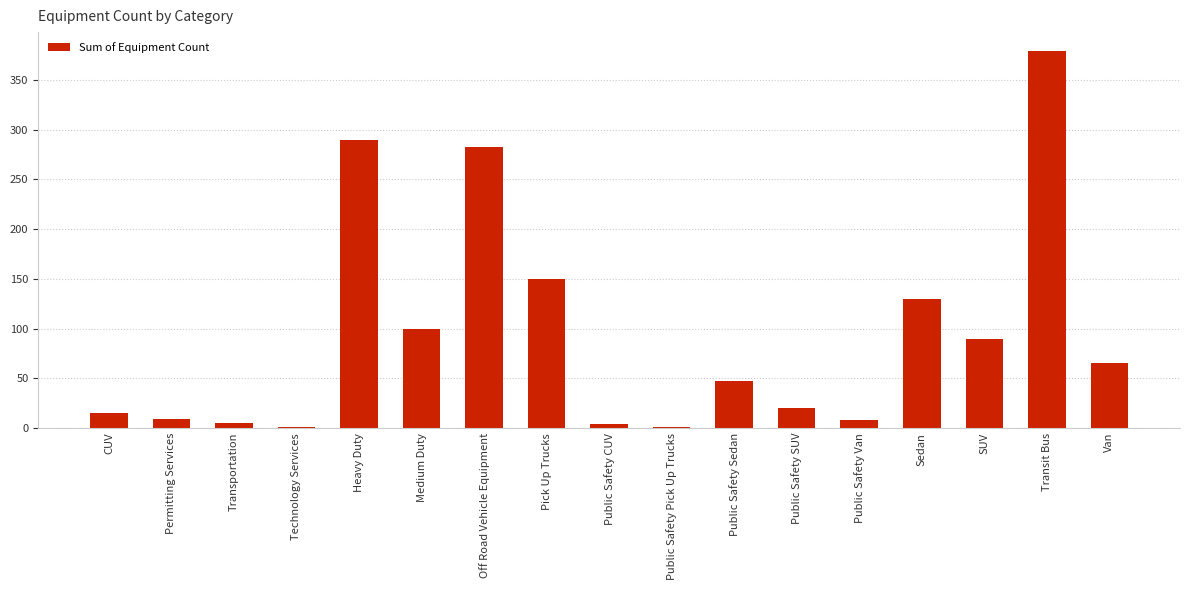

What is the change in value from Public Safety SUV to Sedan?

+110